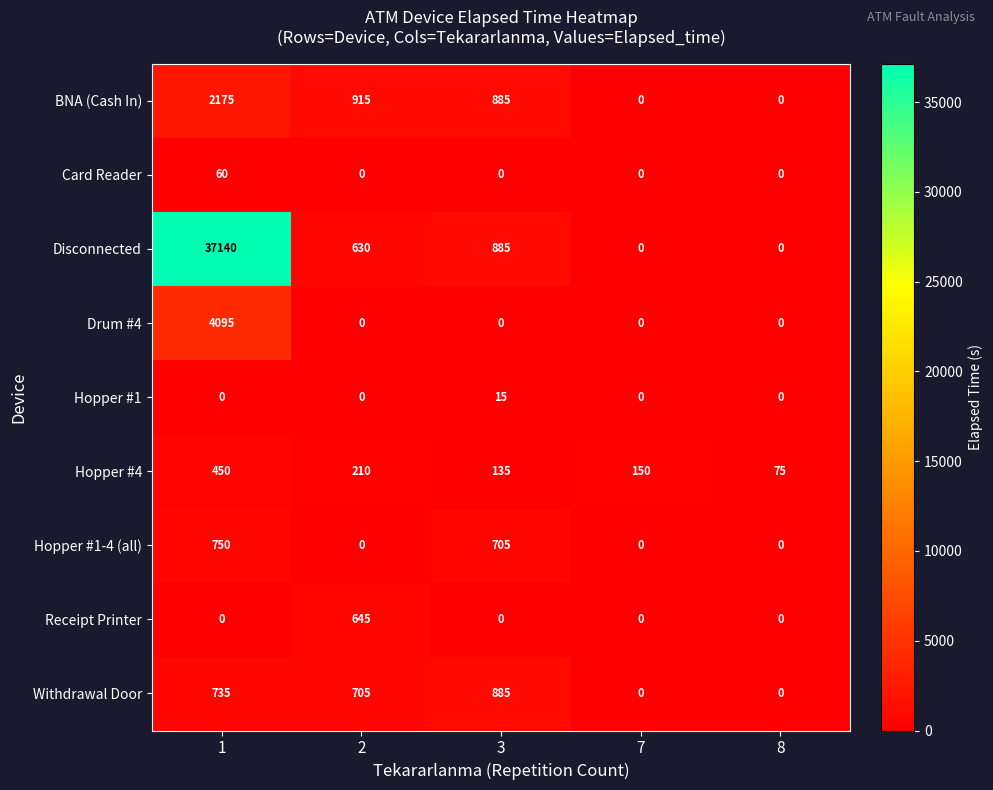

How many positive values does the Disconnected series have?

3